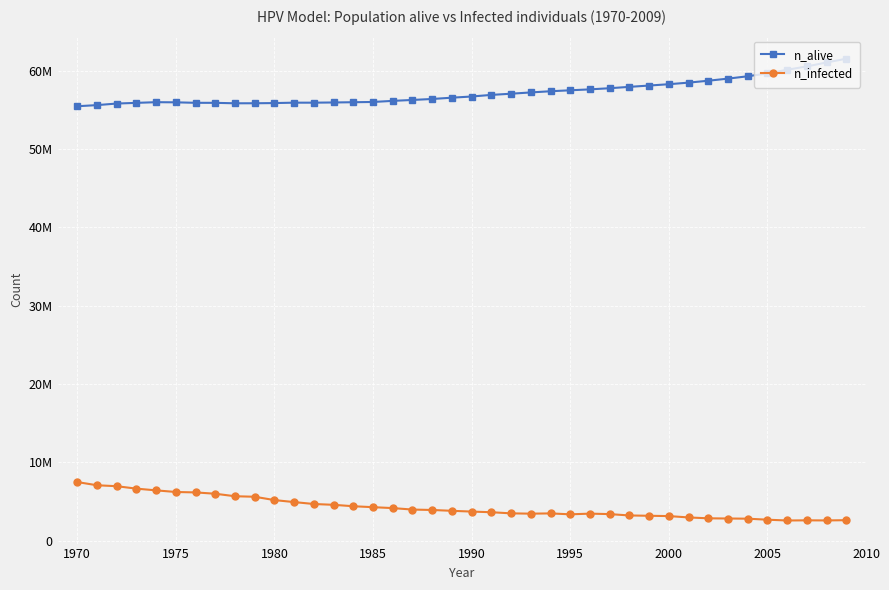

Is this an area chart (filled region under the line)?

No